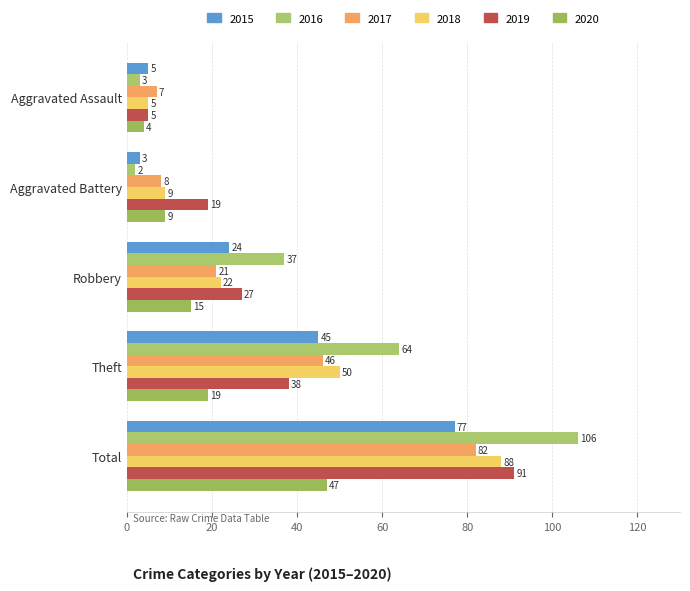

What is the difference between the maximum and second lowest values in the 2016 series?

103